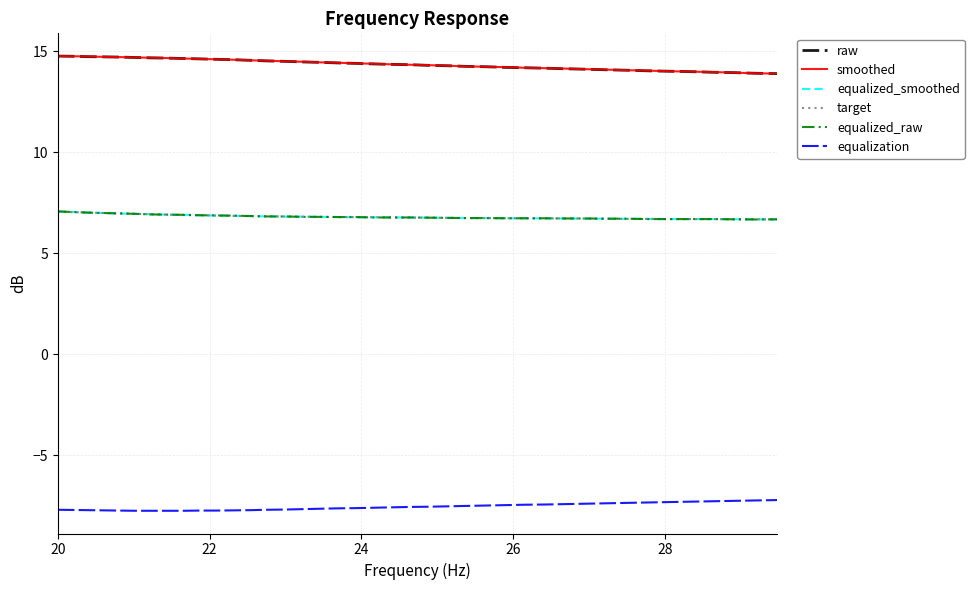

What is the highest value of the equalized_smoothed series?

7.1